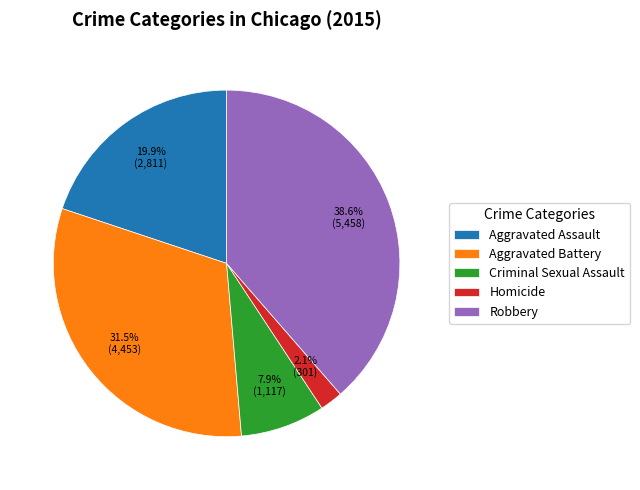

What is the smallest slice in the pie chart?

Homicide